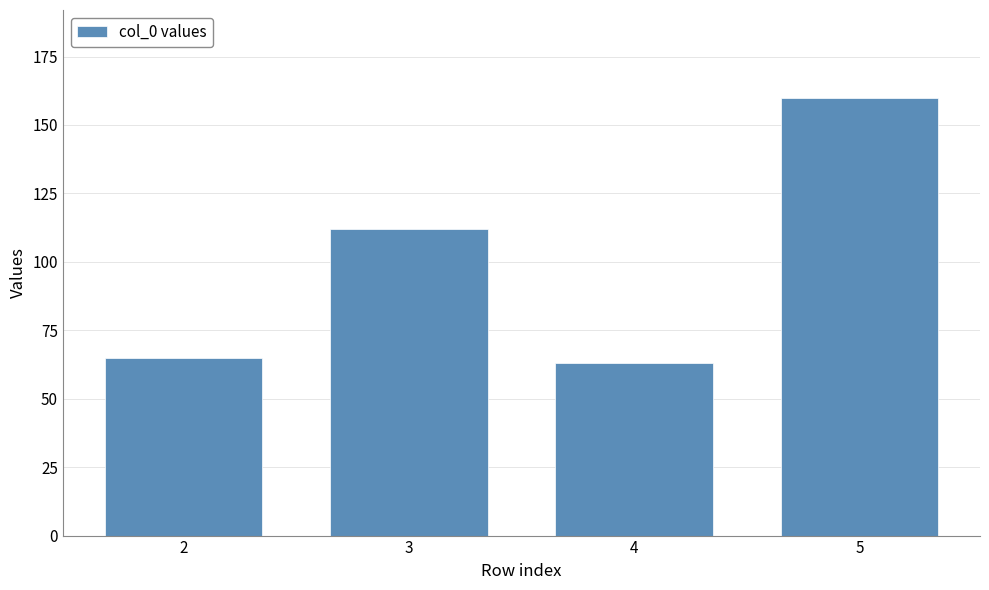

What is the value of the 4th bar from the left?

160